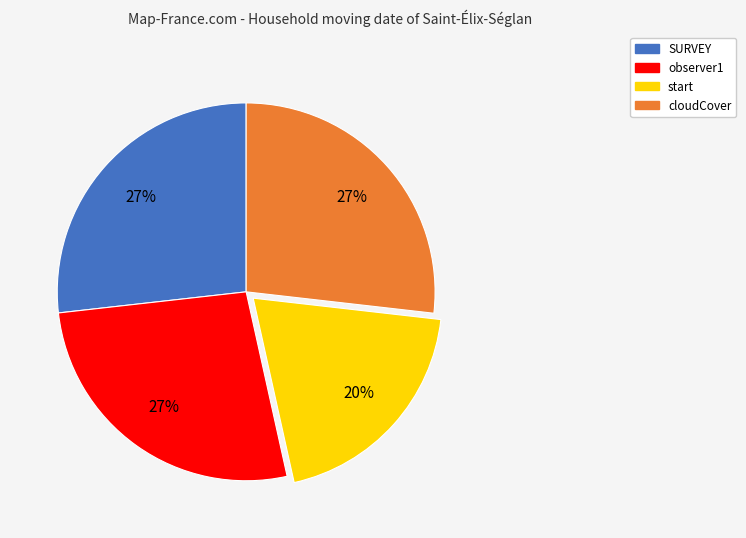

Is cloudCover the majority of the pie?

No